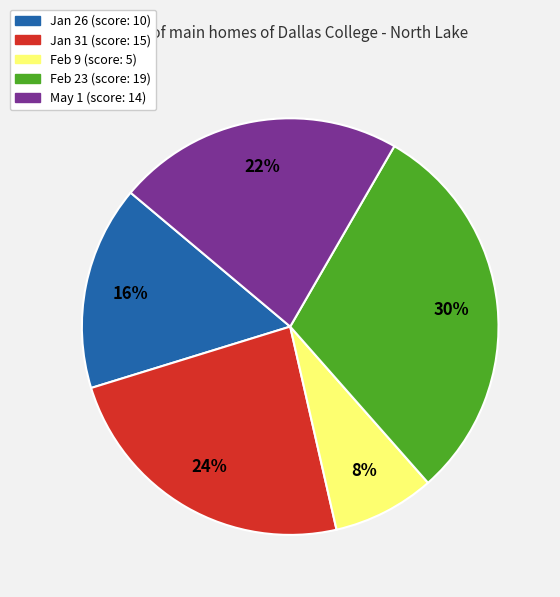

Which category has the smallest portion of the pie?

Feb 9